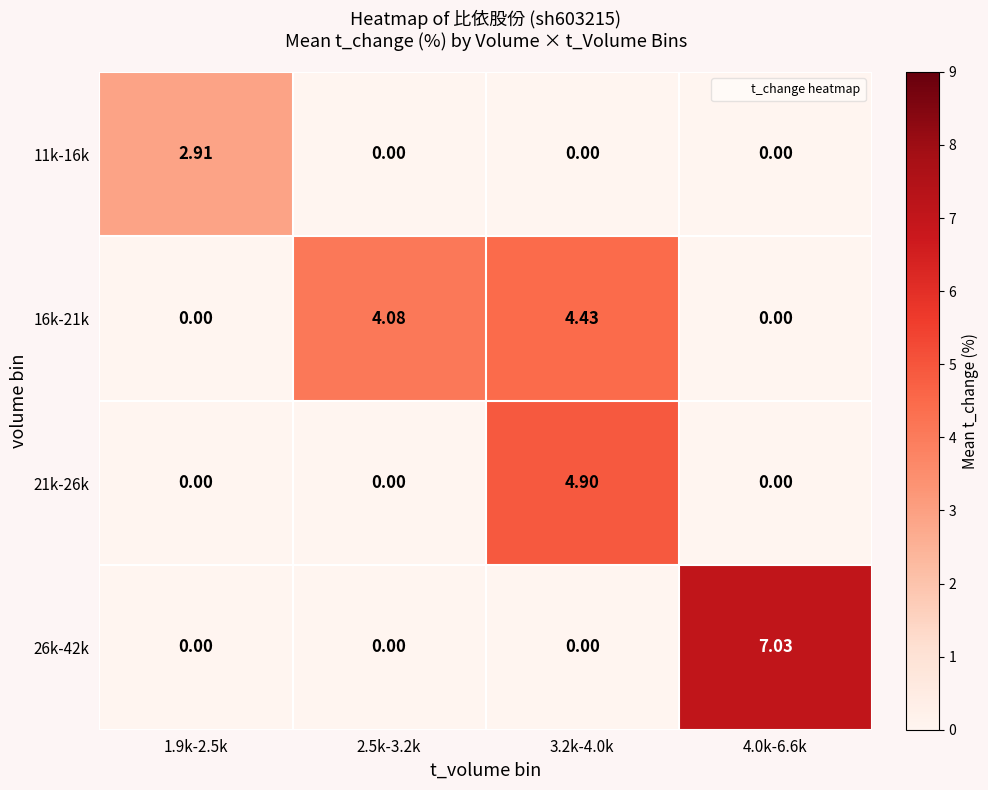

List the series in order of their overall mean, highest first.

16k-21k, 26k-42k, 21k-26k, 11k-16k